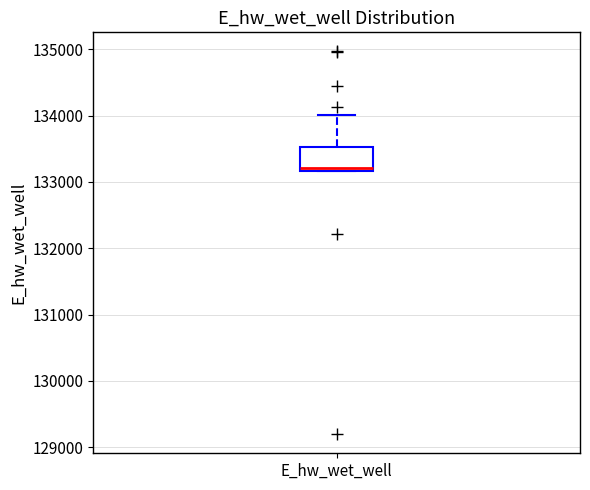

Read this box plot against the y-axis: the position of the median line, the range covered by the box, and the ends of both whiskers. The values are not printed on the chart, so give them approximately, as read against the axis.

median 133200 (just above the box's lower edge), box 133200 to 133500, whiskers 133200 to 134000